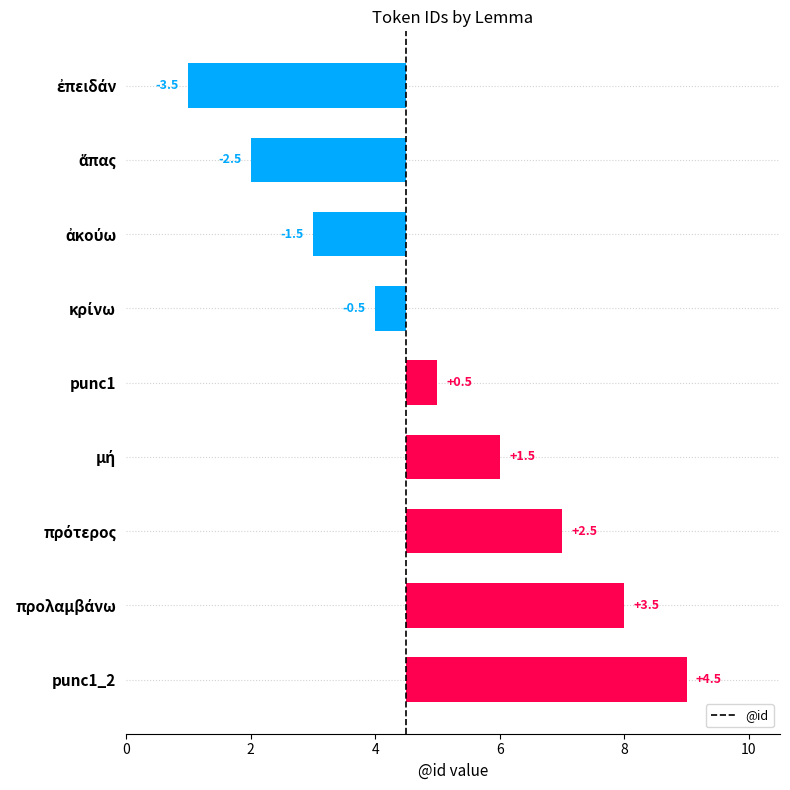

What is the value of the 1st bar from the left?

-3.5